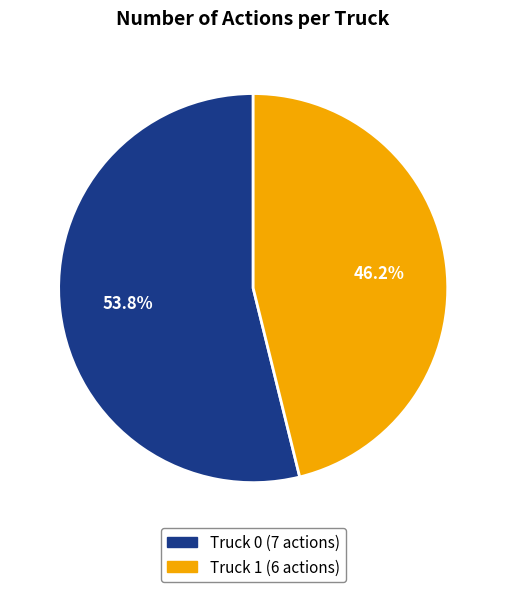

True or false: Truck 1 accounts for 46% of the total.

True